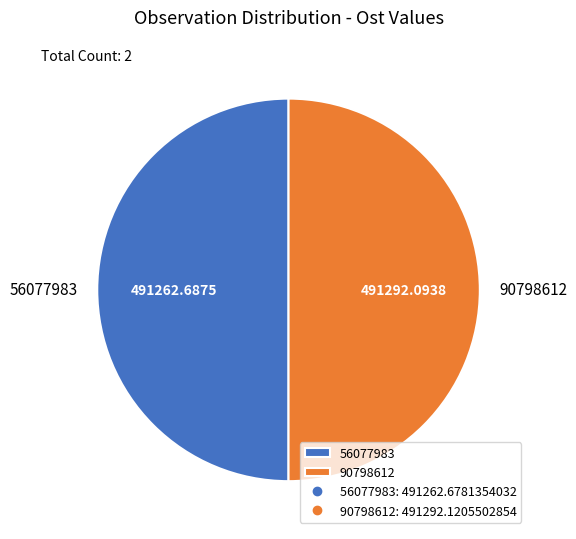

Is the sum of 56077983 and 90798612 greater than half?

Yes